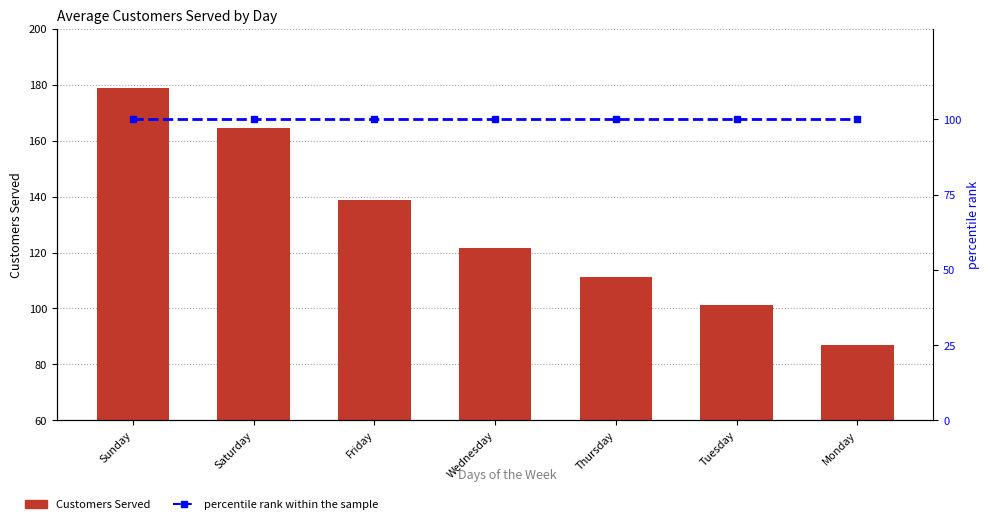

What is the total value across all series at Tuesday?

201.3